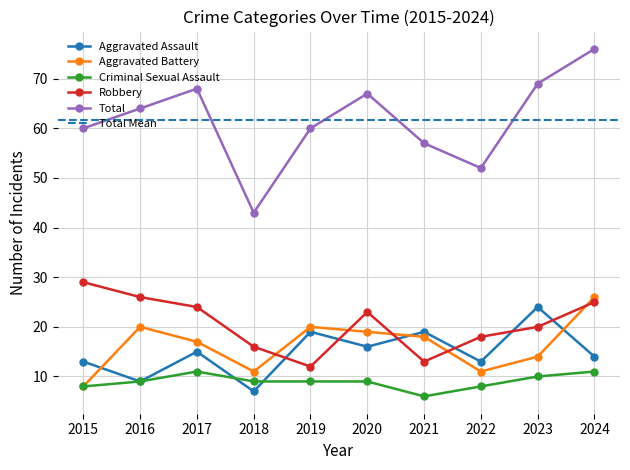

How many data points in Aggravated Assault are above 15?

4